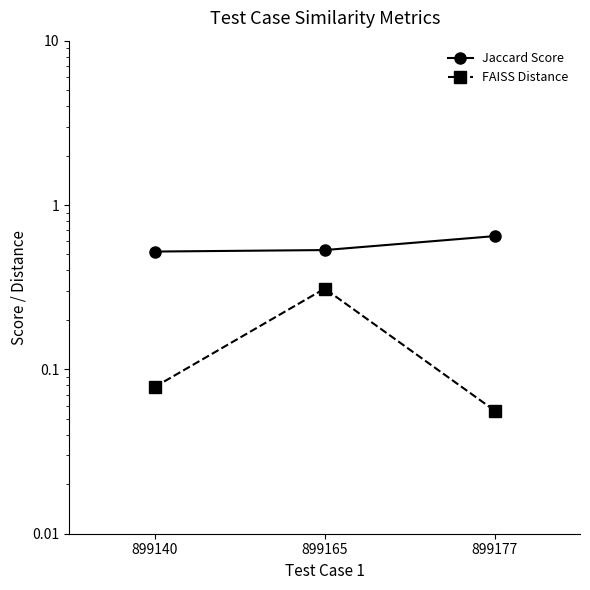

Reading left to right, list all the values displayed in this chart.

Jaccard Score: 899140=0.5	899165=0.5	899177=0.6
FAISS Distance: 899140=0.1	899165=0.3	899177=0.1